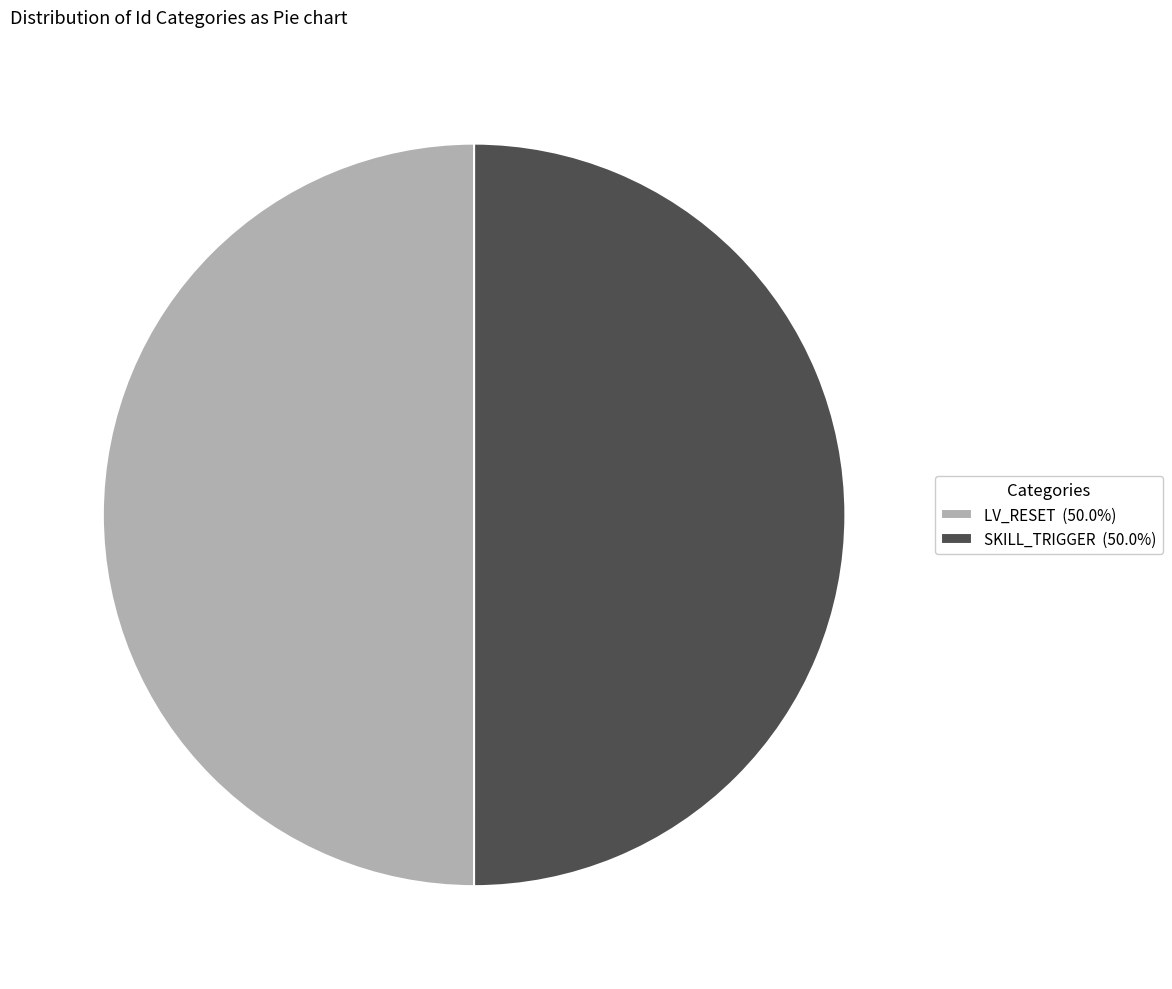

Approximately how many times larger is the value at SKILL_TRIGGER (50.0%) compared to LV_RESET (50.0%)?

1.0